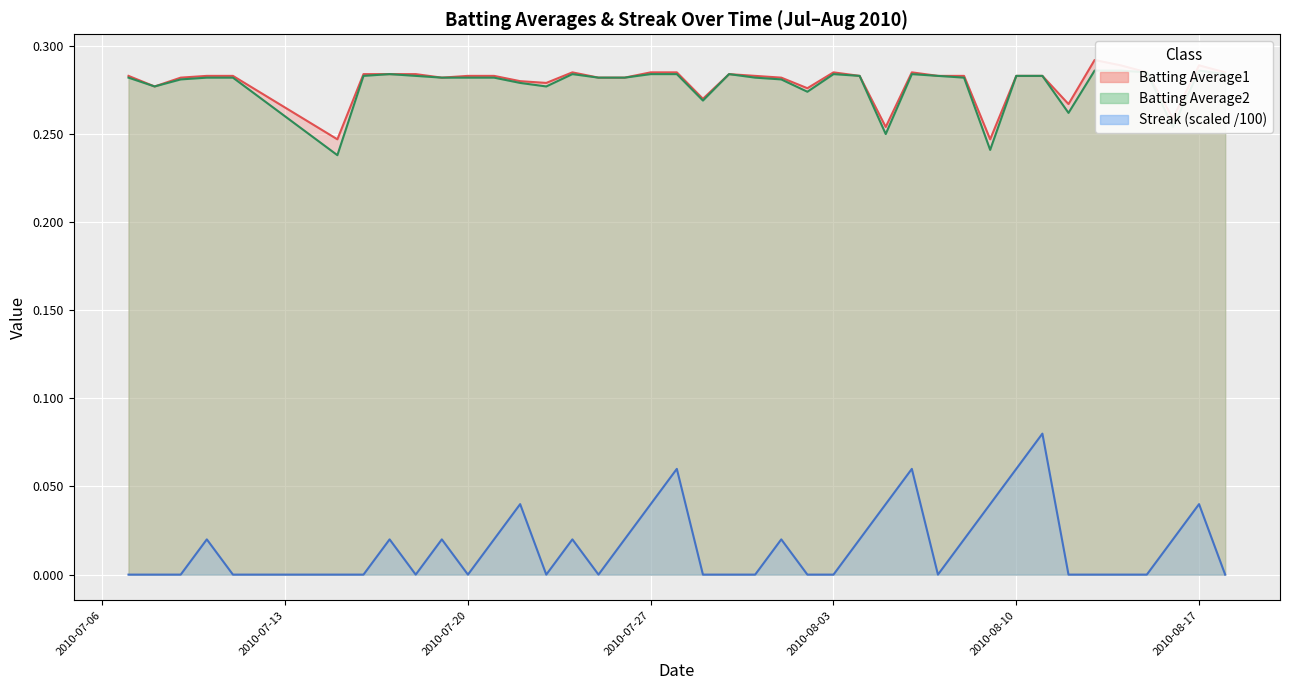

Which series has the largest range (max minus min)?

Streak